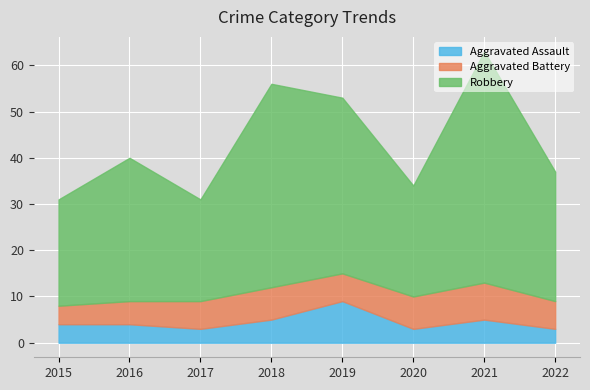

How many lines are shown in the chart?

3